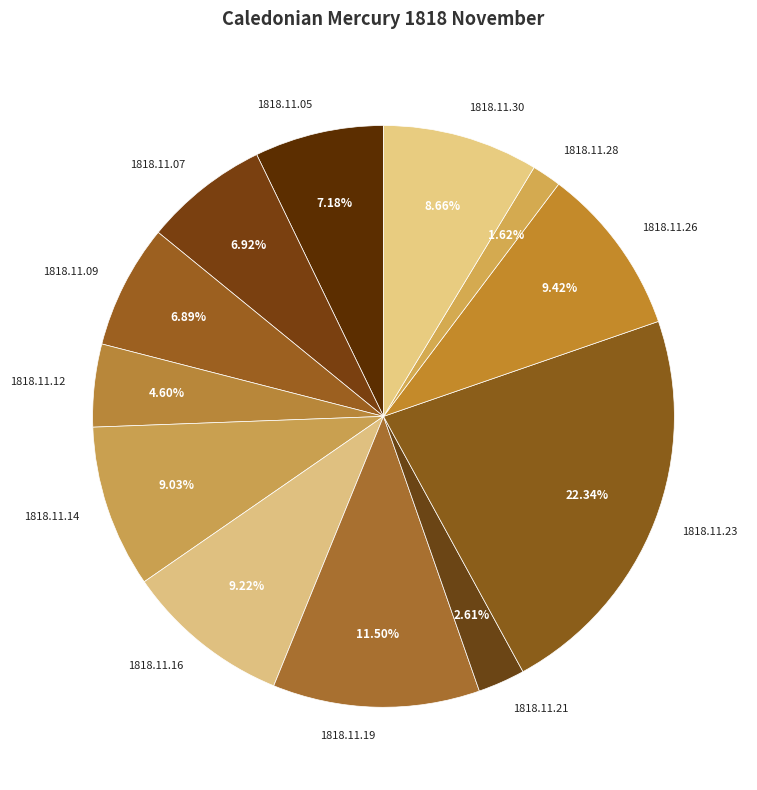

Is the sum of 1818.11.30 and 1818.11.19 greater than half?

No